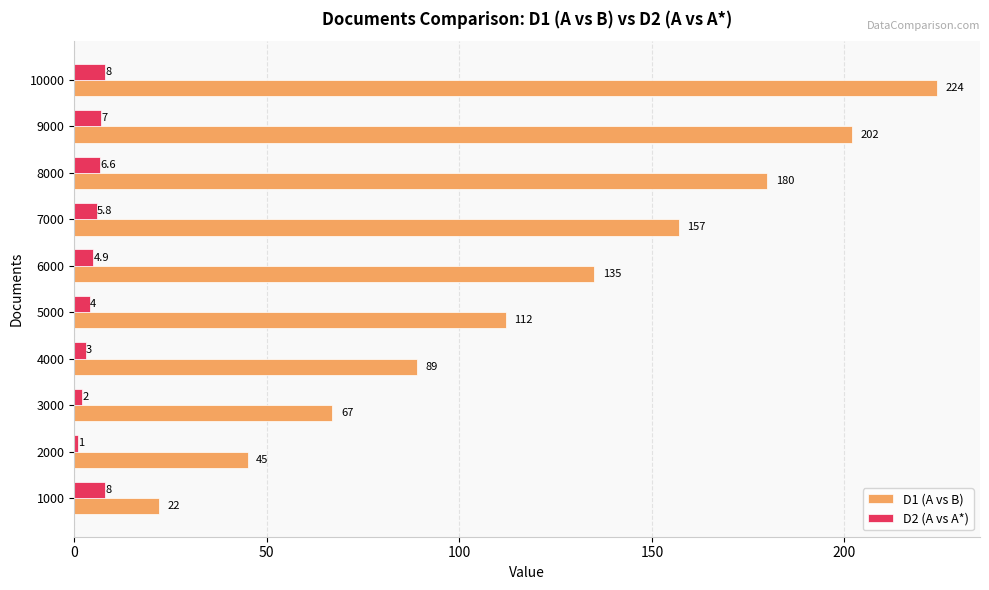

What is the difference between the highest and lowest values at 2000?

44.0